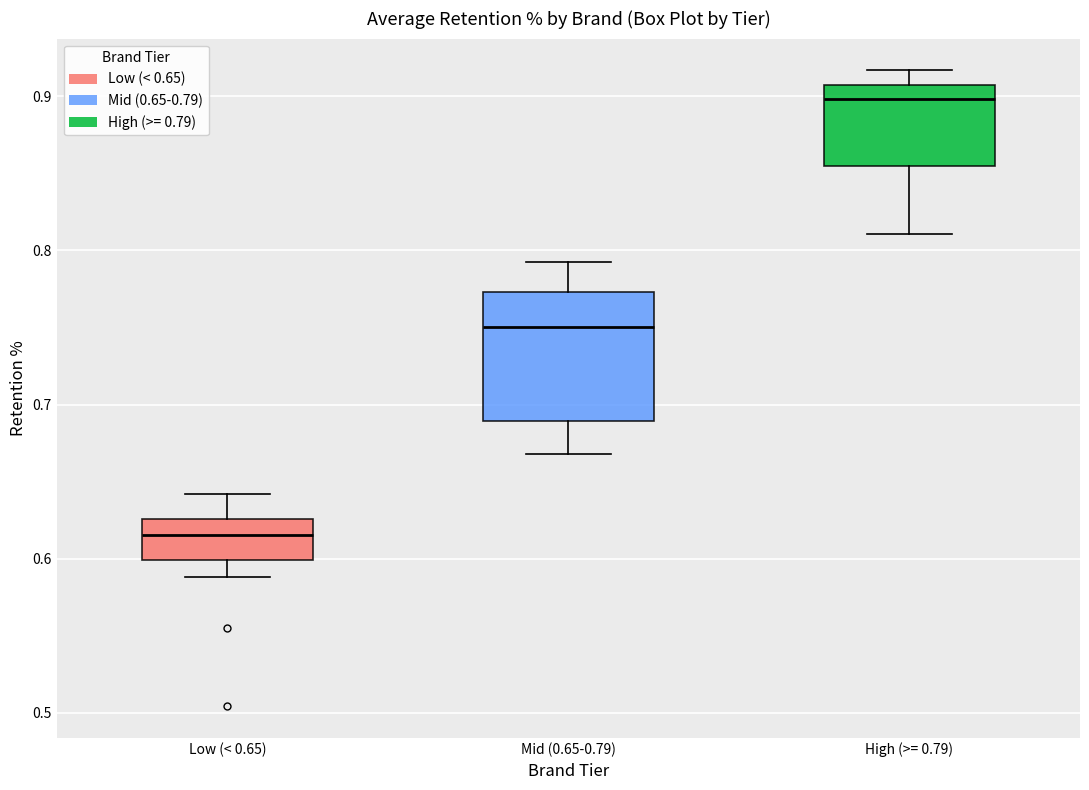

Reading left to right, read every box against the y-axis: the position of its median line, the range the box covers, and the ends of its whiskers. The values are not printed on the chart, so give them approximately, as read against the axis.

Low (< 0.65): median 0.62, box 0.60 to 0.63, whiskers 0.59 to 0.64
Mid (0.65-0.79): median 0.75, box 0.69 to 0.77, whiskers 0.67 to 0.79
High (>= 0.79): median 0.90, box 0.85 to 0.91, whiskers 0.81 to 0.92